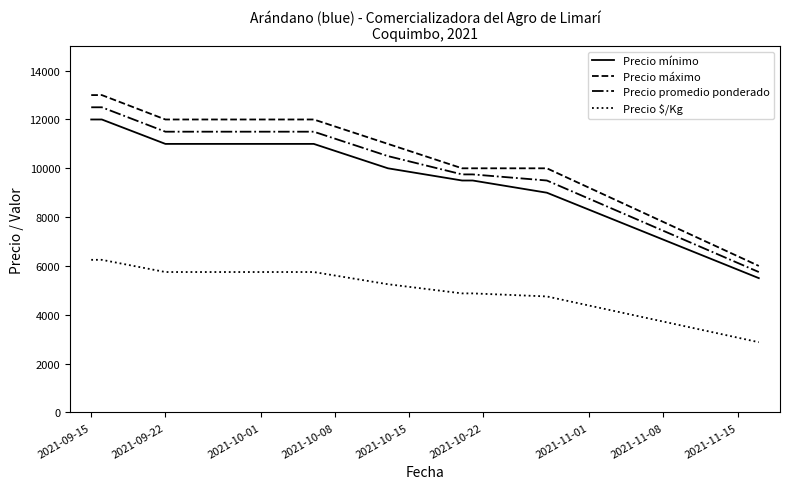

What is the minimum value for Precio $/Kg?

2875